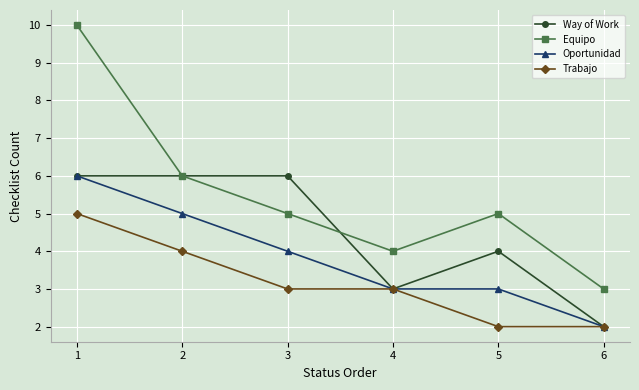

True or false: Equipo has a value of 5 at 1.

False